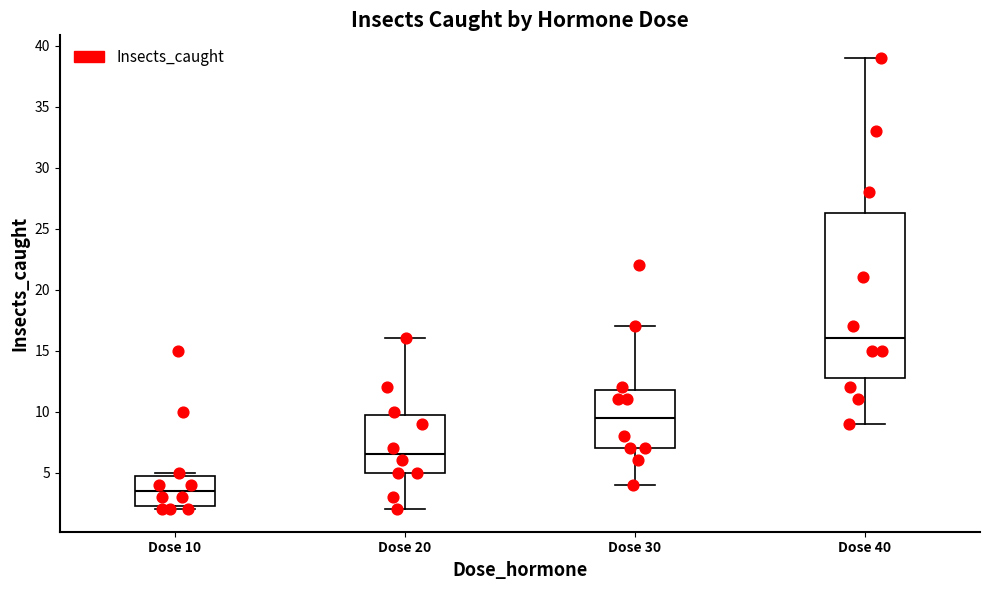

Which box's median line is the lowest?

Dose 10